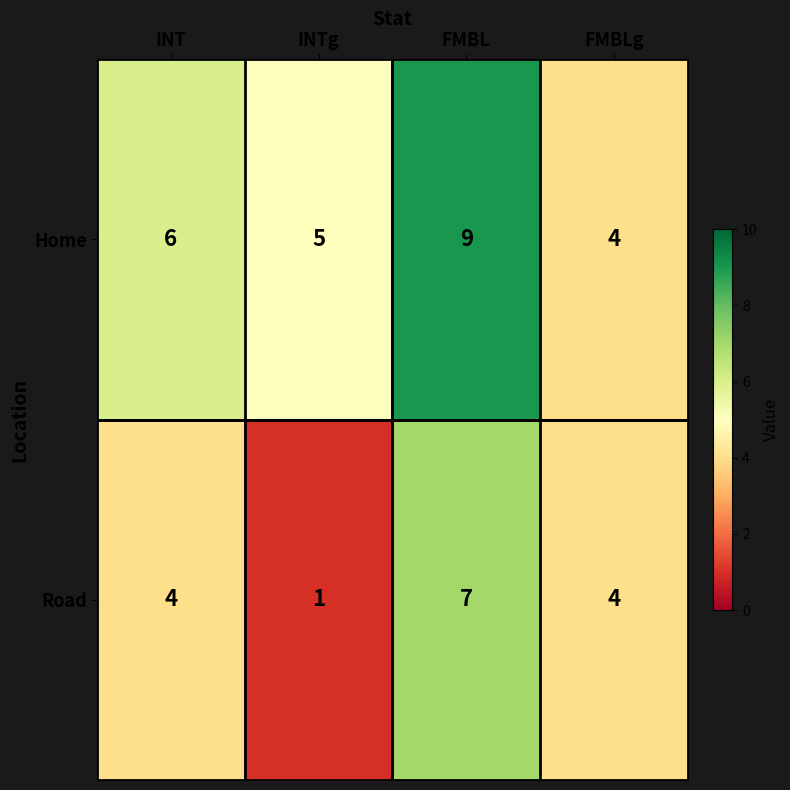

How many distinct data groups are displayed?

2